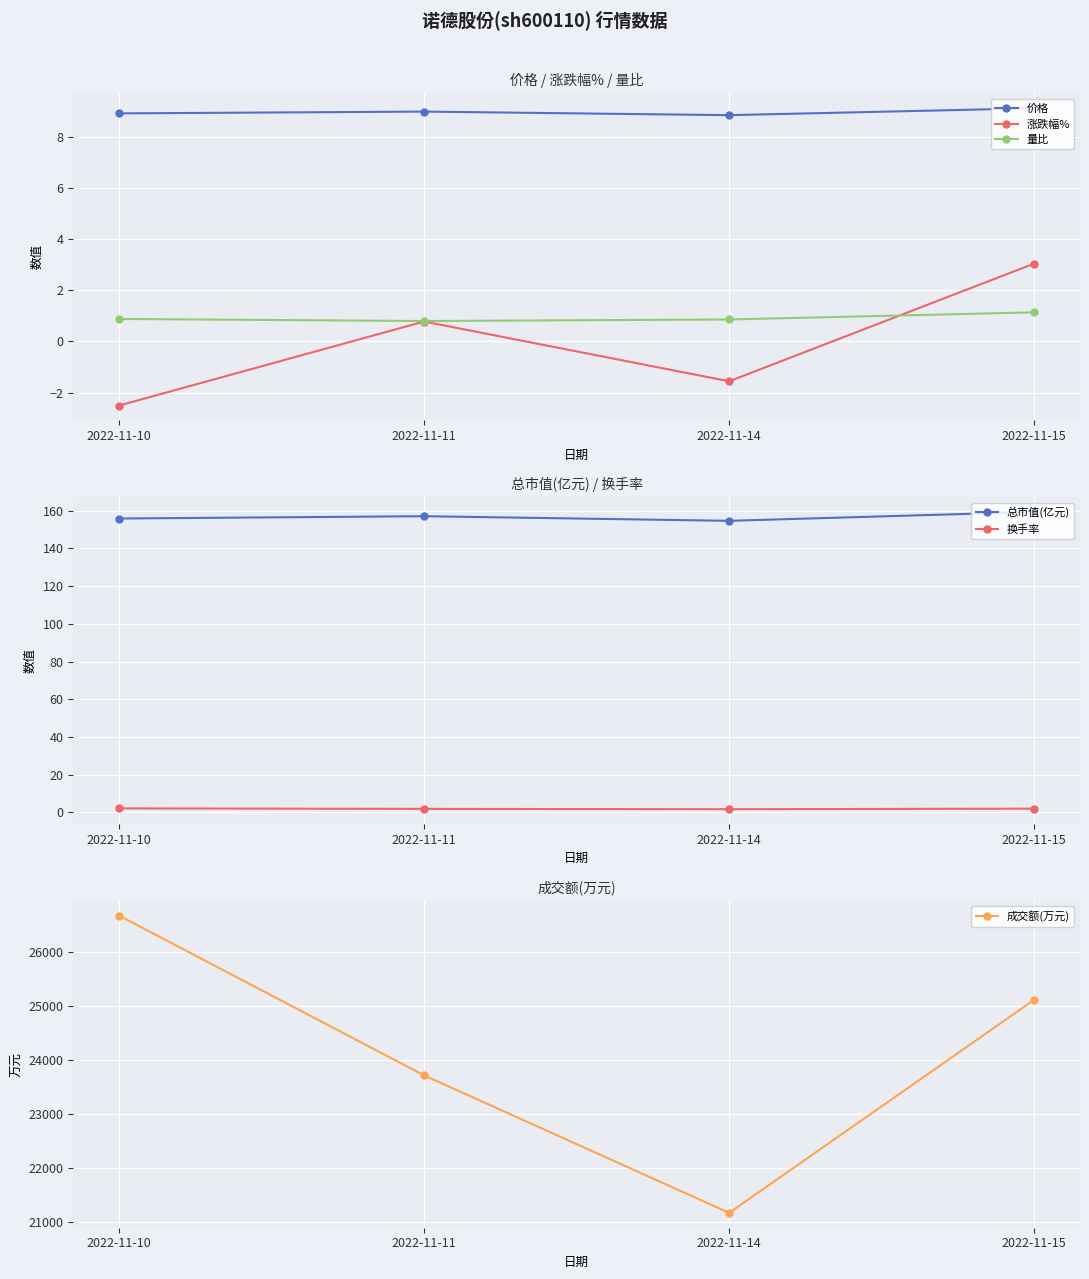

True or false: 总市值(亿元) and 量比 cross at least once.

False